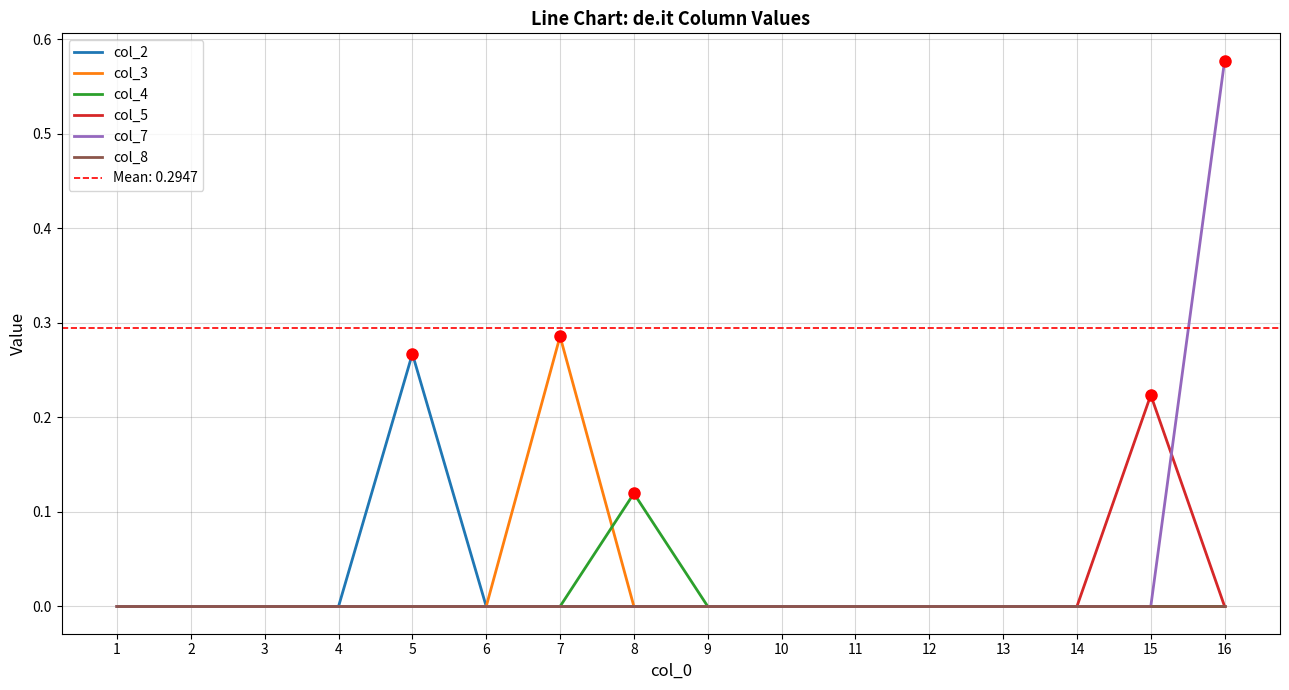

Which has a higher value, 16 or 5?

5